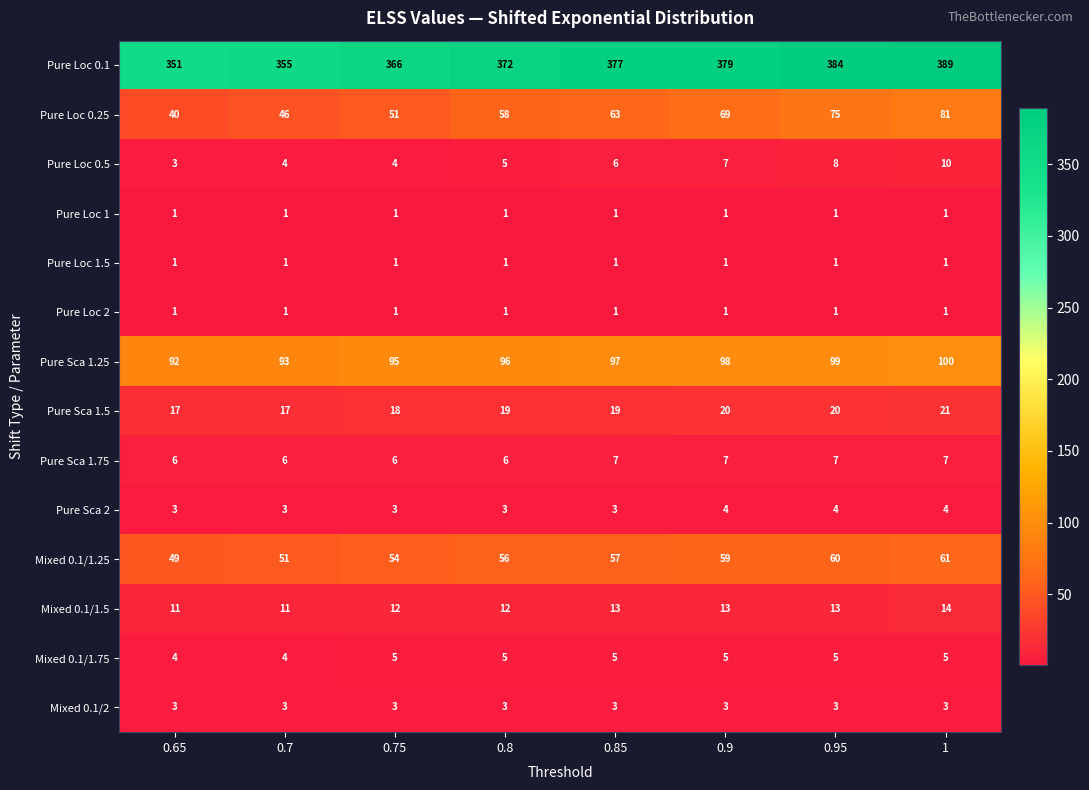

At which category is the sum across all series the highest?

1